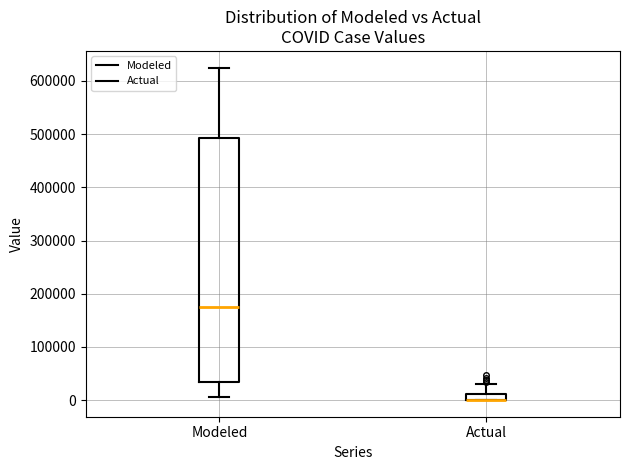

Comparing the boxes themselves (not the whiskers), which one is the tallest?

Modeled